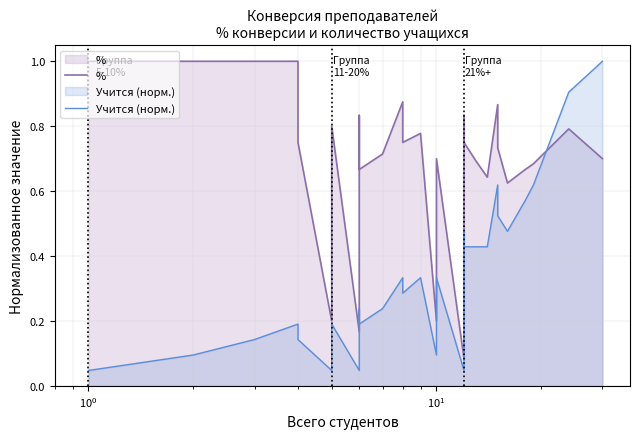

The % series shows 1.5 at $\mathdefault{10^{-1}}$. True or false?

False